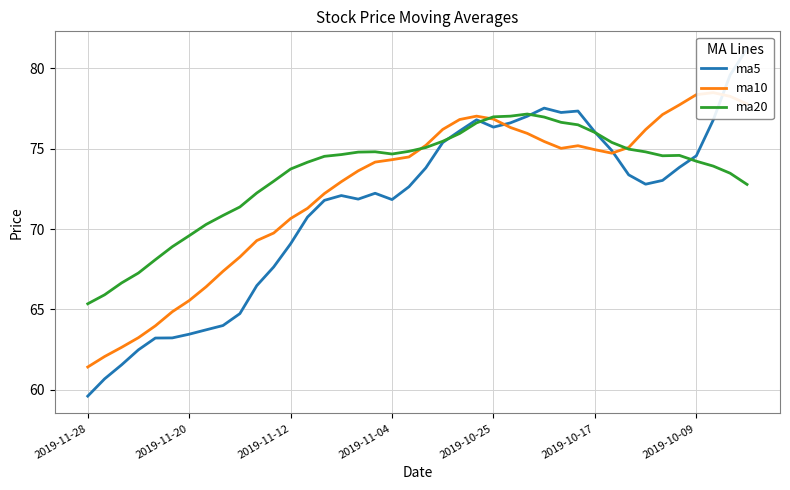

What is the difference between the maximum and minimum values in the ma10 series?

17.1